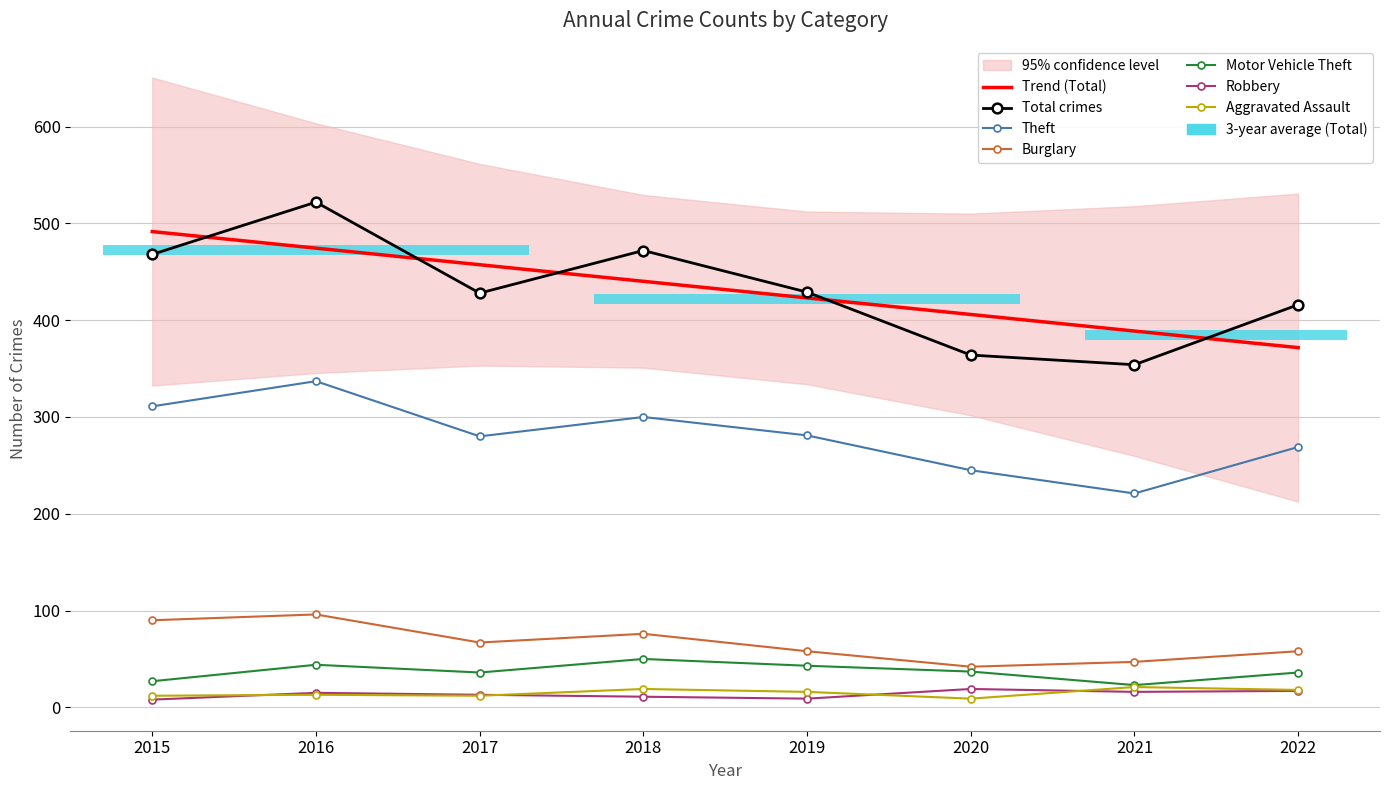

In Theft, how many points are higher than both neighbors (excluding endpoints)?

2